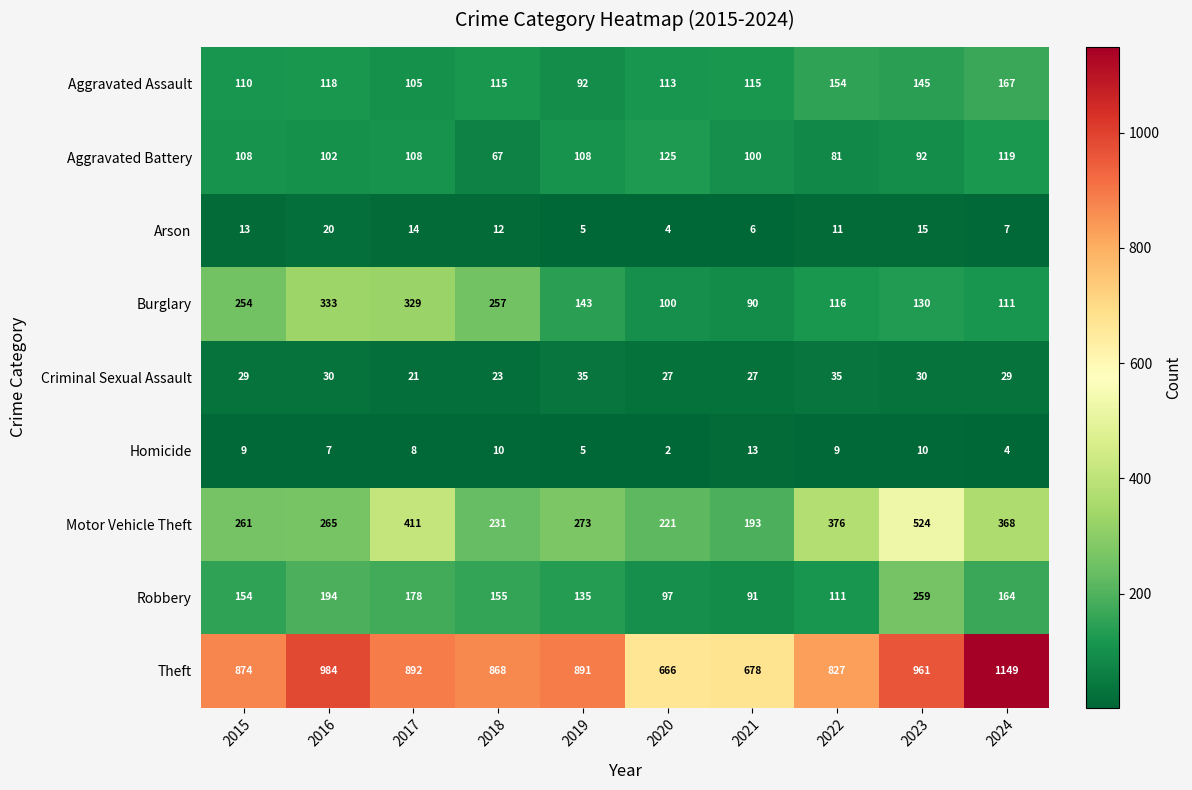

At which label does Arson reach its minimum?

2020